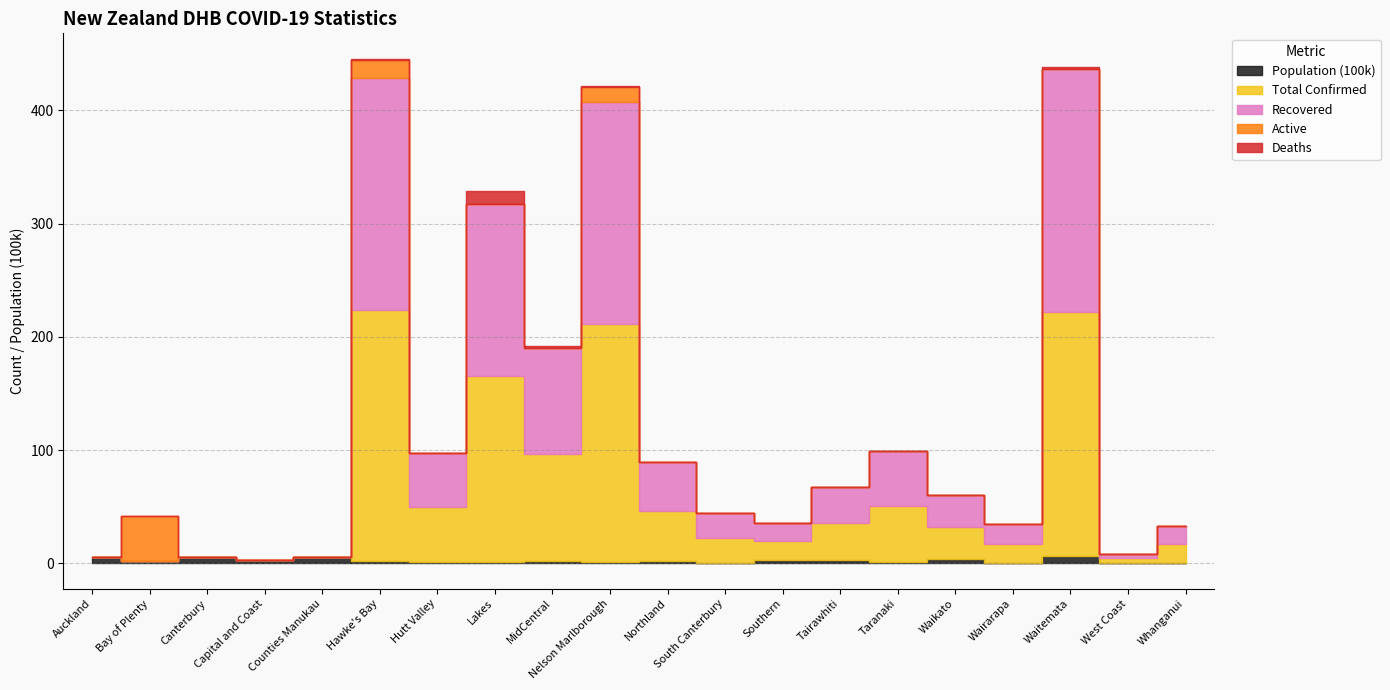

Count the number of data series in this chart.

5